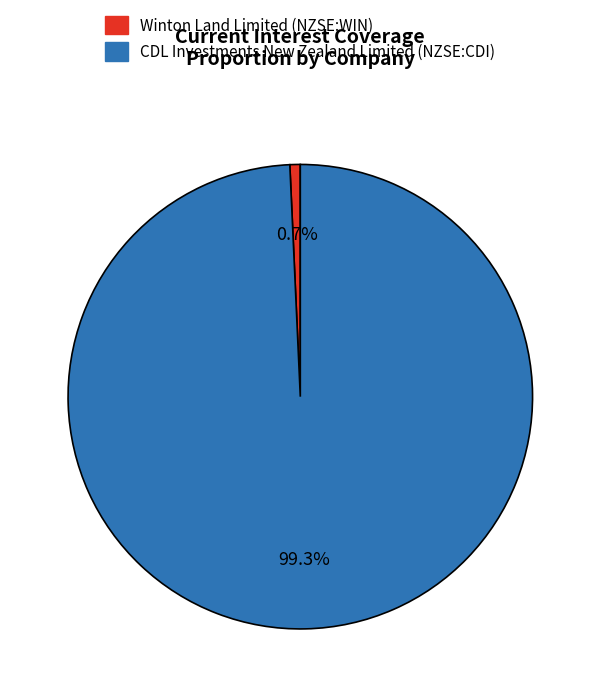

Which category has the smallest portion of the pie?

Winton Land Limited (NZSE:WIN)